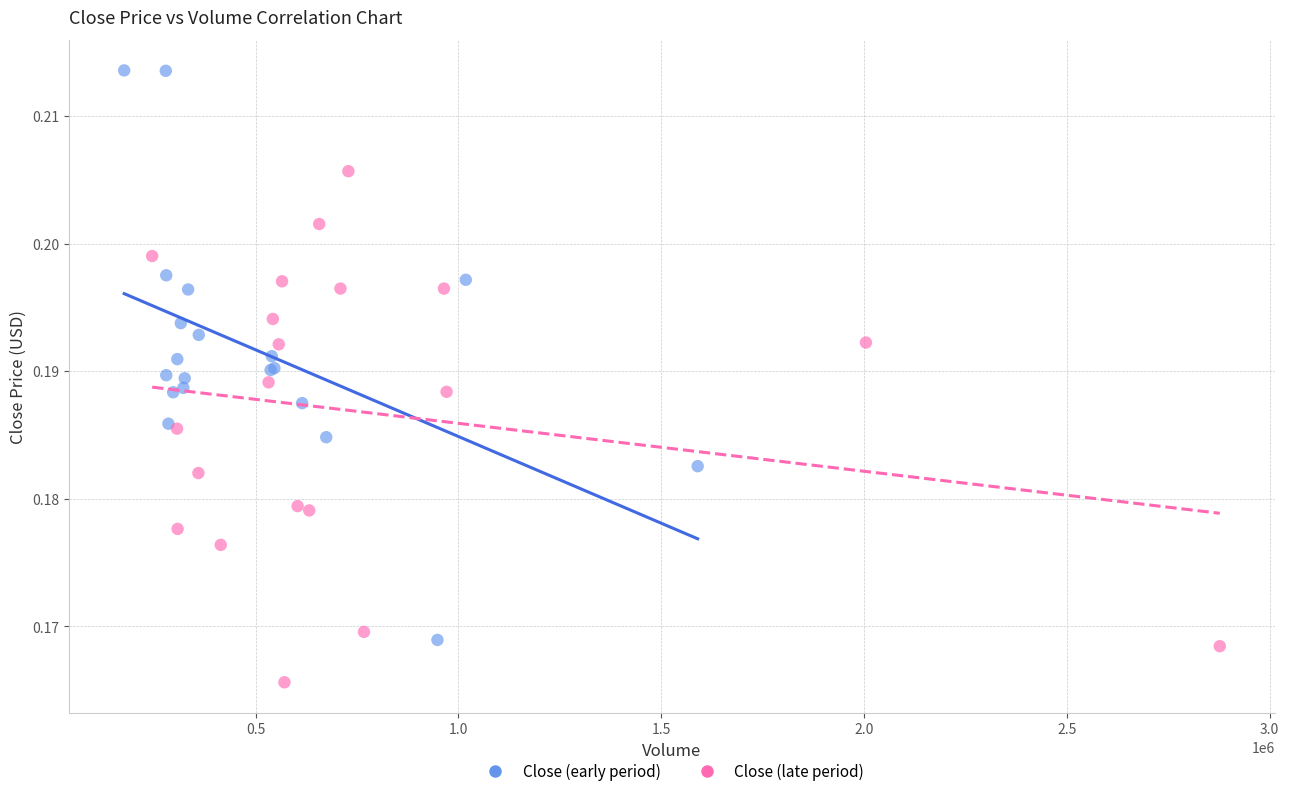

What are all the series names shown in the legend?

Close (early period), Close (late period)